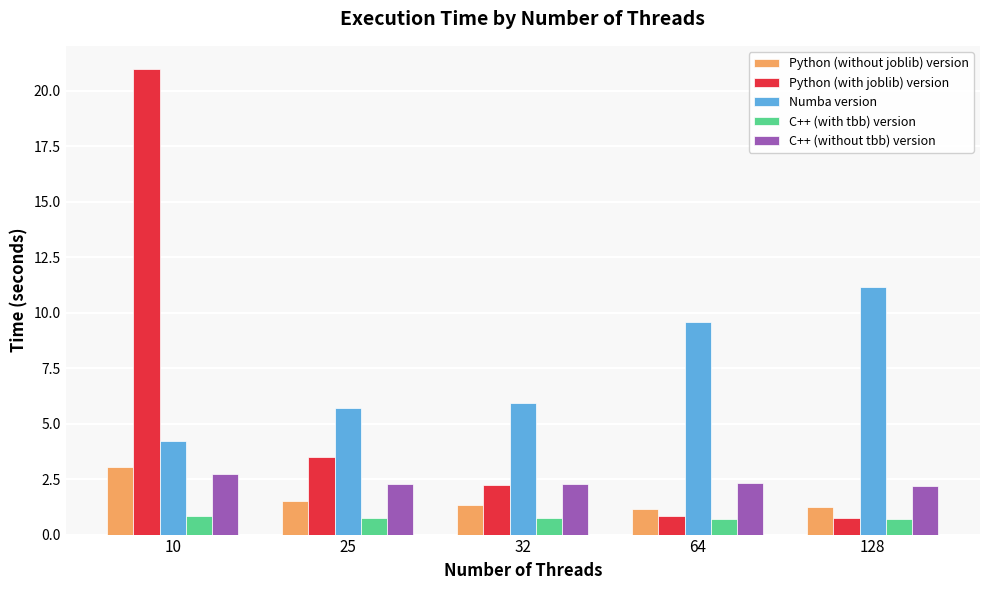

What is the approximate value of C++ (with tbb) version at 128?

0.7